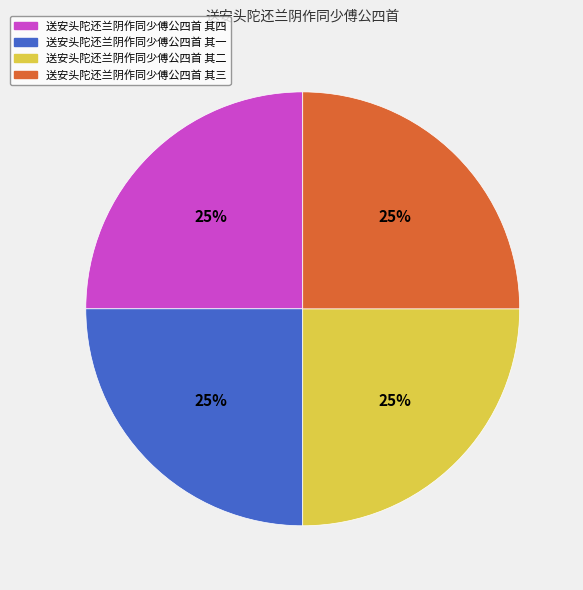

How many slices are in this pie chart?

4